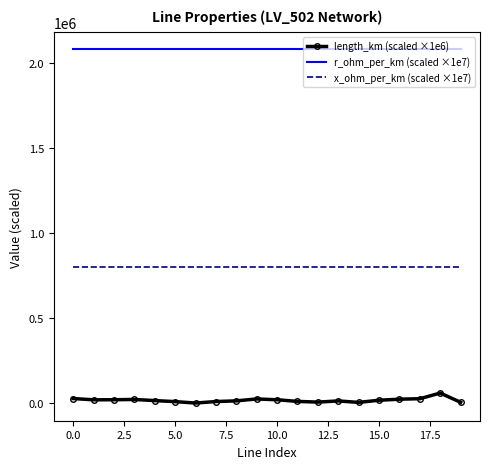

In length_km (scaled ×1e6), how many points are higher than both neighbors (excluding endpoints)?

4